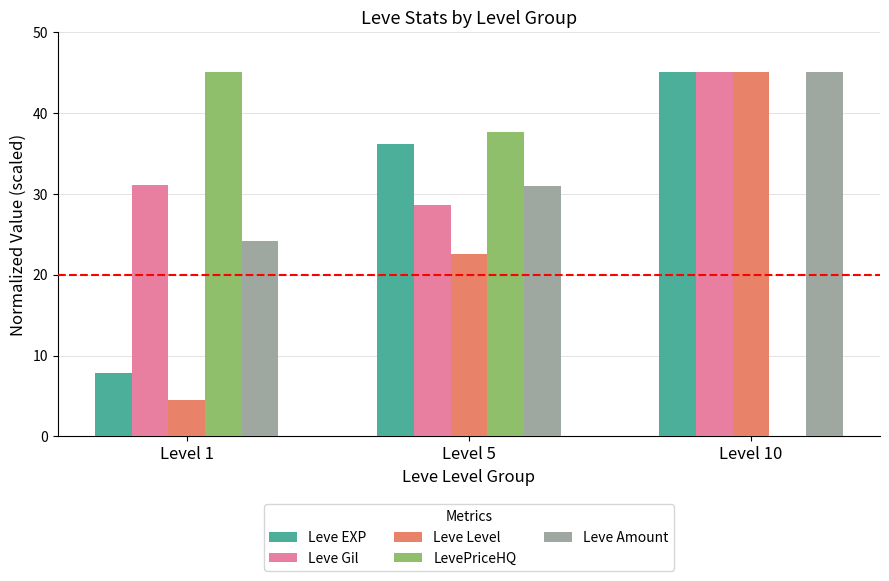

What is the average value of the Leve EXP series?

29.7